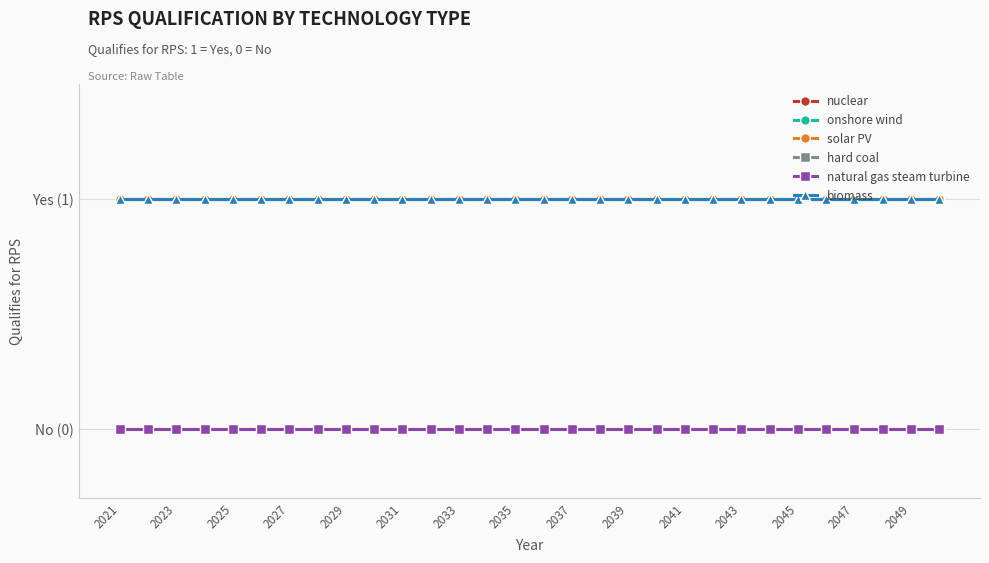

Is this an area chart (filled region under the line)?

No